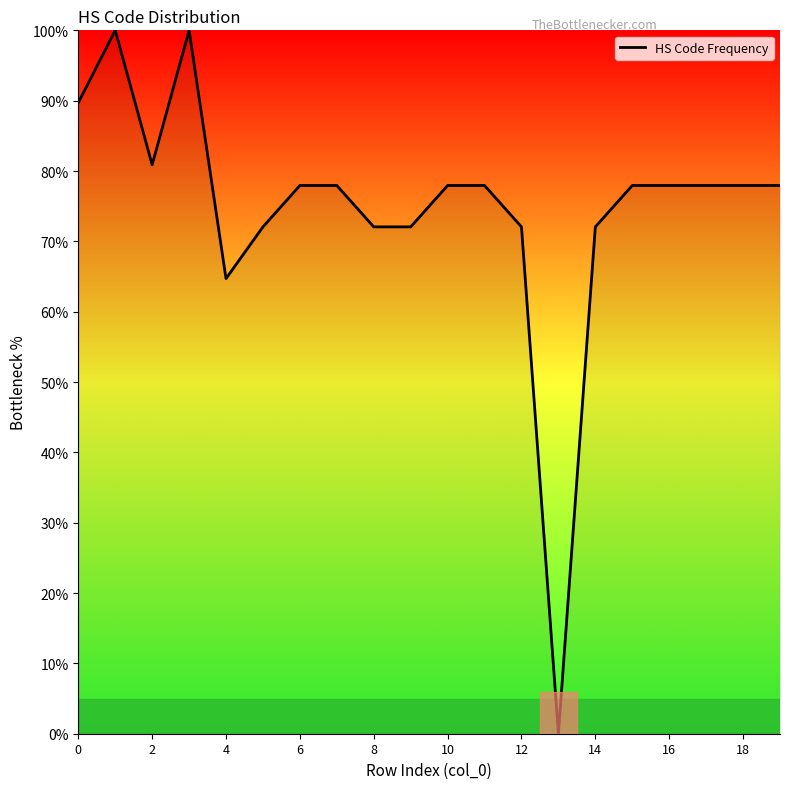

What is the maximum value shown in the chart?

100.0